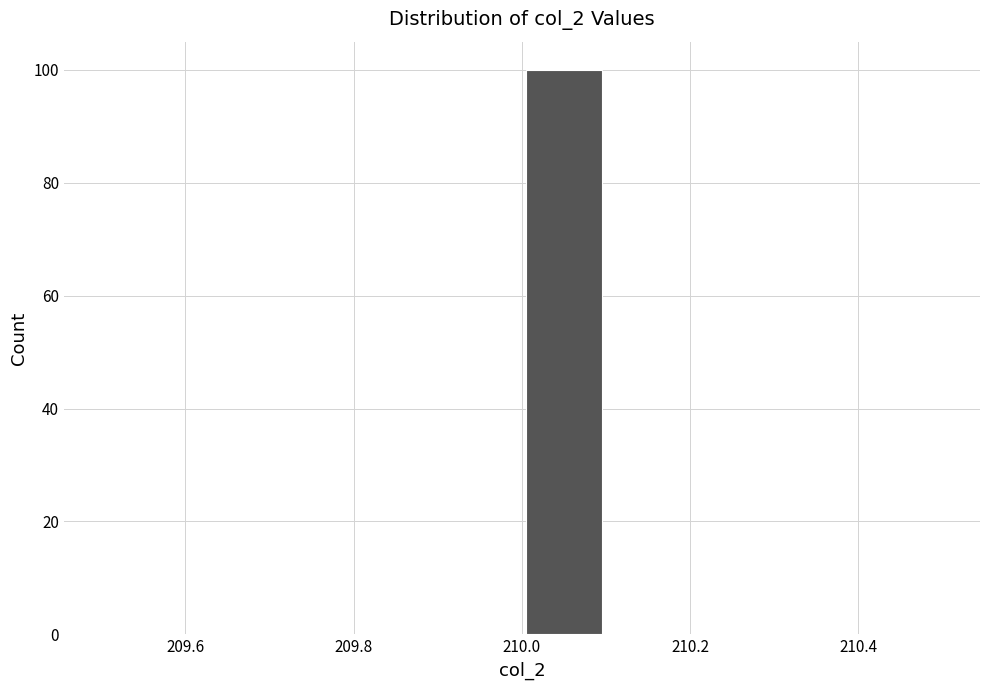

Reading left to right, list every bar in this chart as the range it spans on the x-axis followed by its height. The values are not printed on the chart, so give them approximately, as read against the axis.

209.5 to 209.6: 0
209.6 to 209.7: 0
209.7 to 209.8: 0
209.8 to 209.9: 0
209.9 to 210.0: 0
210.0 to 210.1: 100
210.1 to 210.2: 0
210.2 to 210.3: 0
210.3 to 210.4: 0
210.4 to 210.5: 0